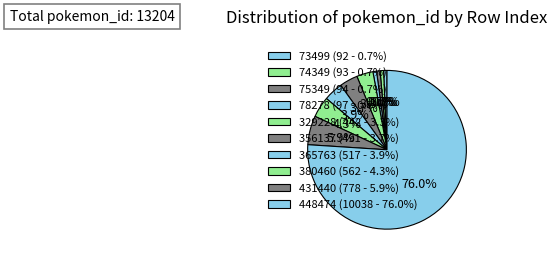

What is the majority slice?

448474